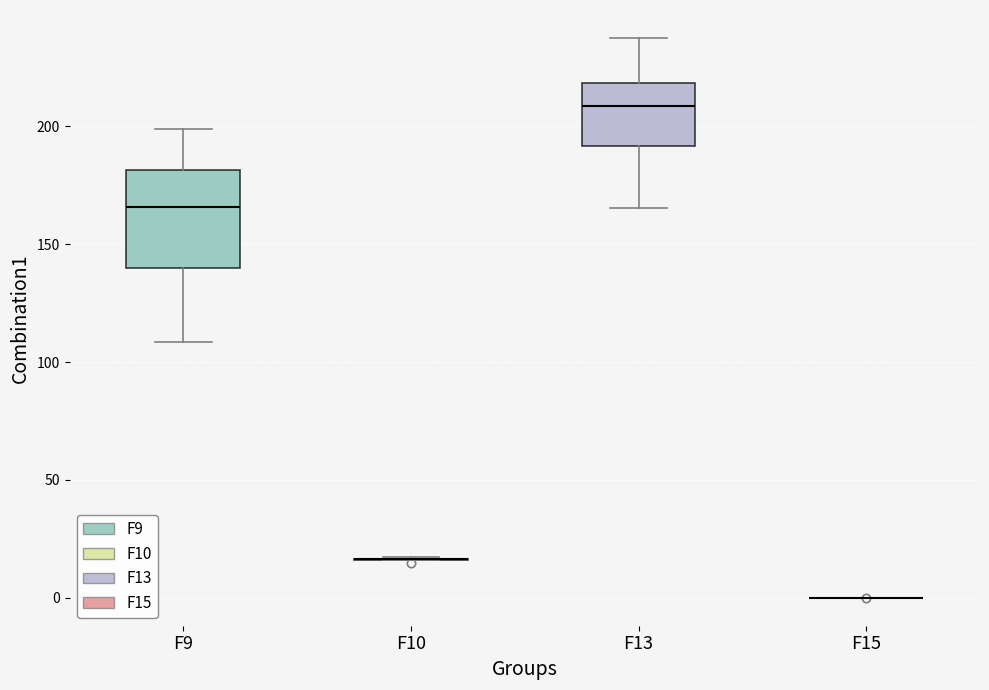

Reading left to right, transcribe this box plot: for each box, give where its median line is, the range the box spans, and where its two whiskers end, as read against the y-axis. The values are not printed on the chart, so give them approximately, as read against the axis.

F9: median 165, box 140 to 180, whiskers 110 to 200
F10: box collapsed to a line at 15, whiskers 15 to 15
F13: median 210, box 190 to 220, whiskers 165 to 240
F15: box collapsed to a line at 0, whiskers 0 to 0